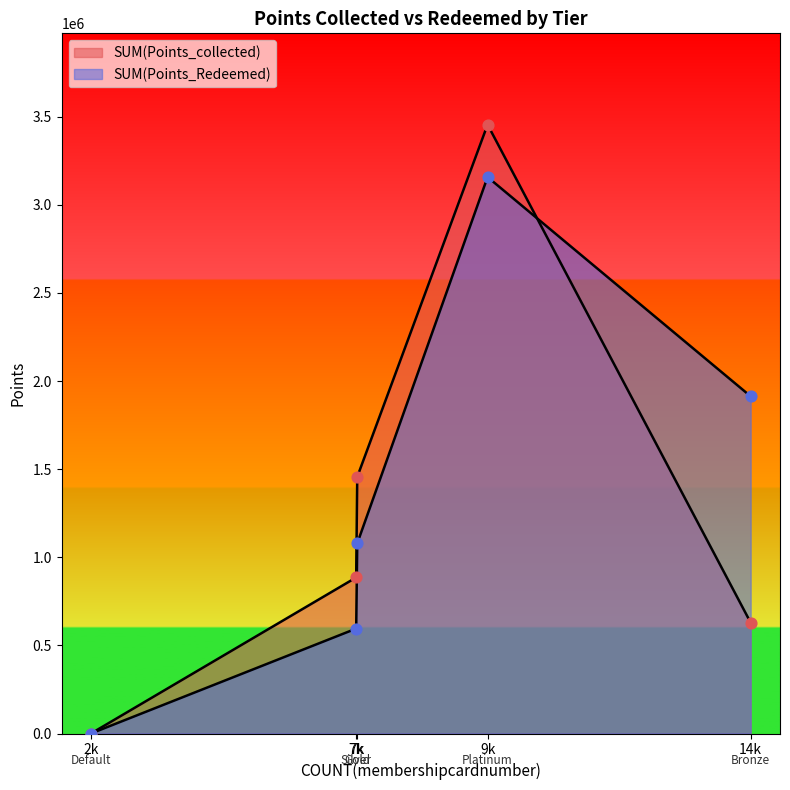

Which series contains the lowest Y value?

SUM(Points_collected)